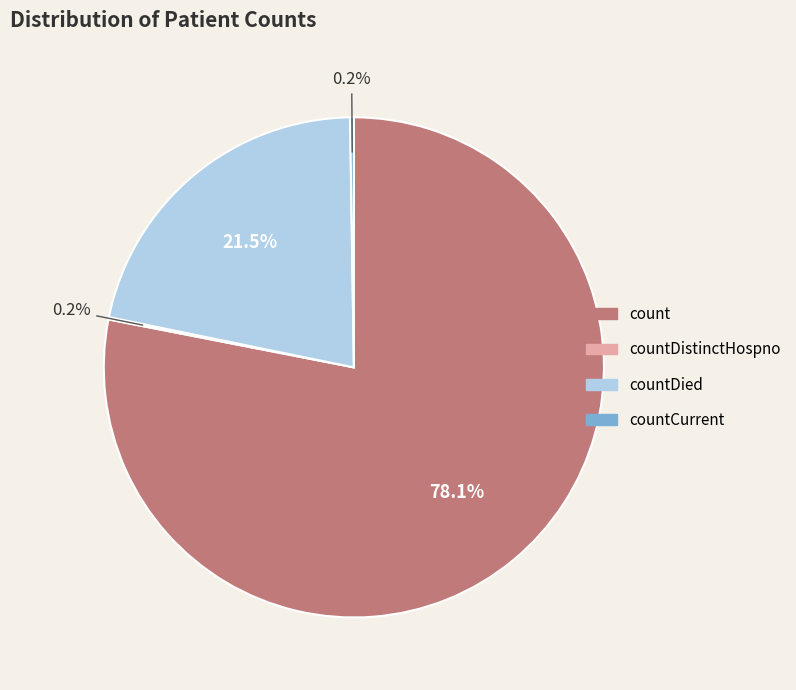

Is there a majority slice in this chart?

Yes